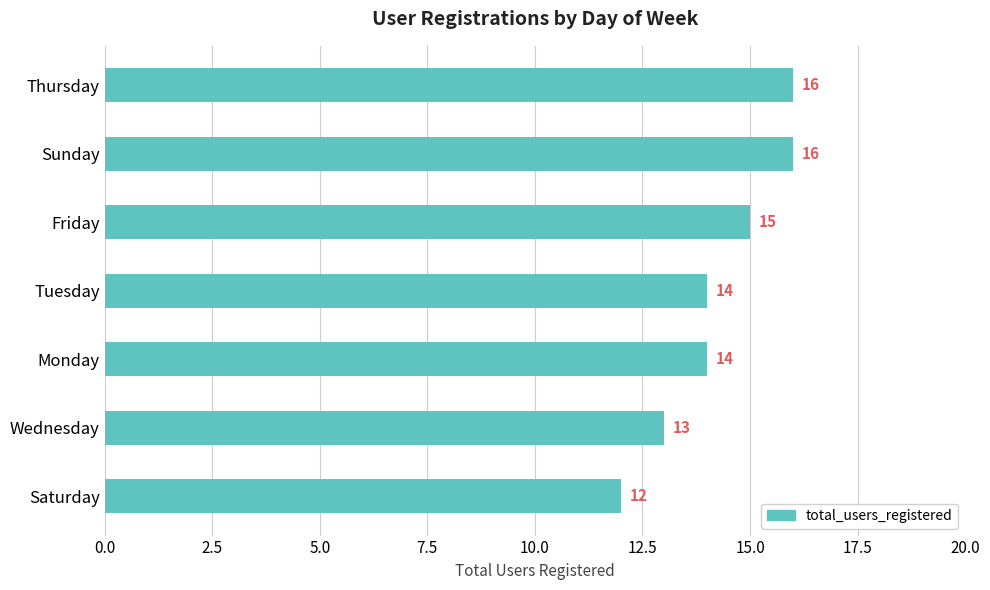

The value at Monday is 14. True or false?

True